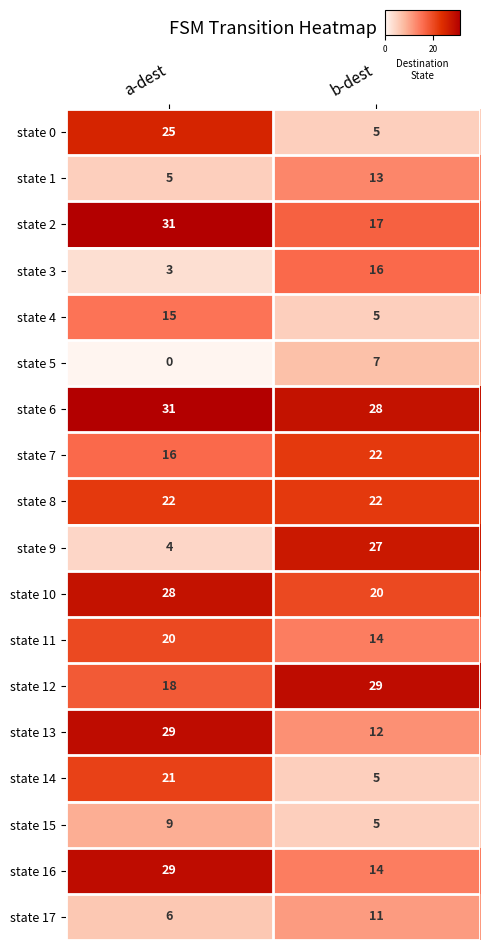

The state 17 series shows 9 at a-dest. True or false?

False